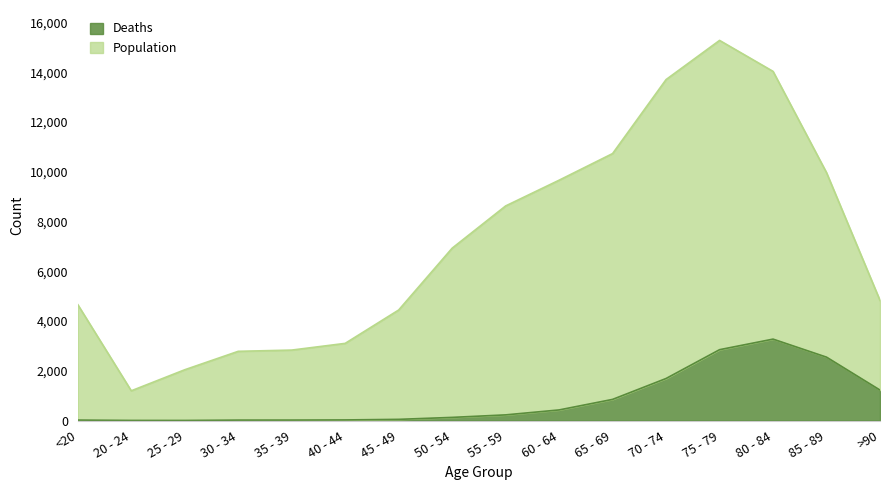

Is the value of Deaths at 75 - 79 greater than the value of Population at 85 - 89?

No